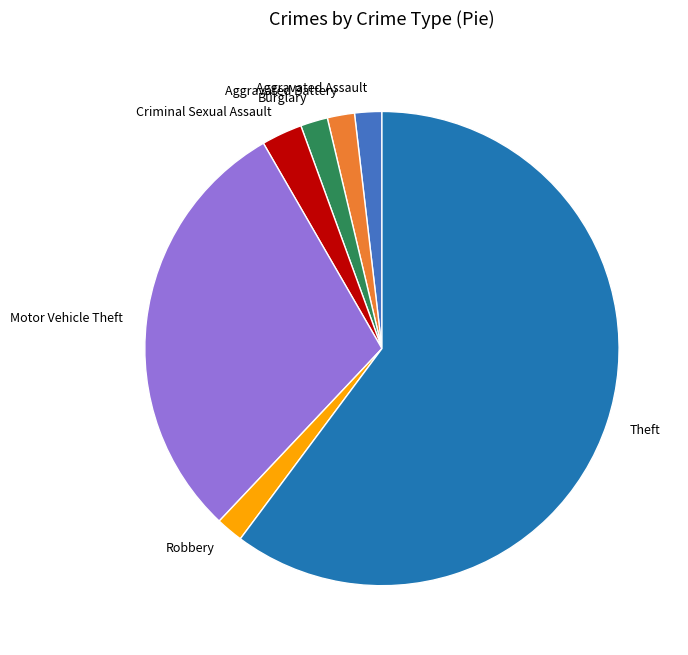

Between Aggravated Assault and Motor Vehicle Theft, which is larger?

Motor Vehicle Theft